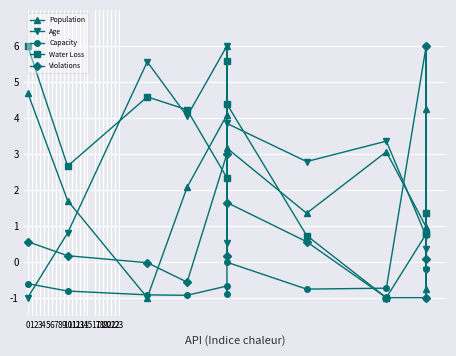

What is the sum of the Age values at 5 and 0?

-0.5